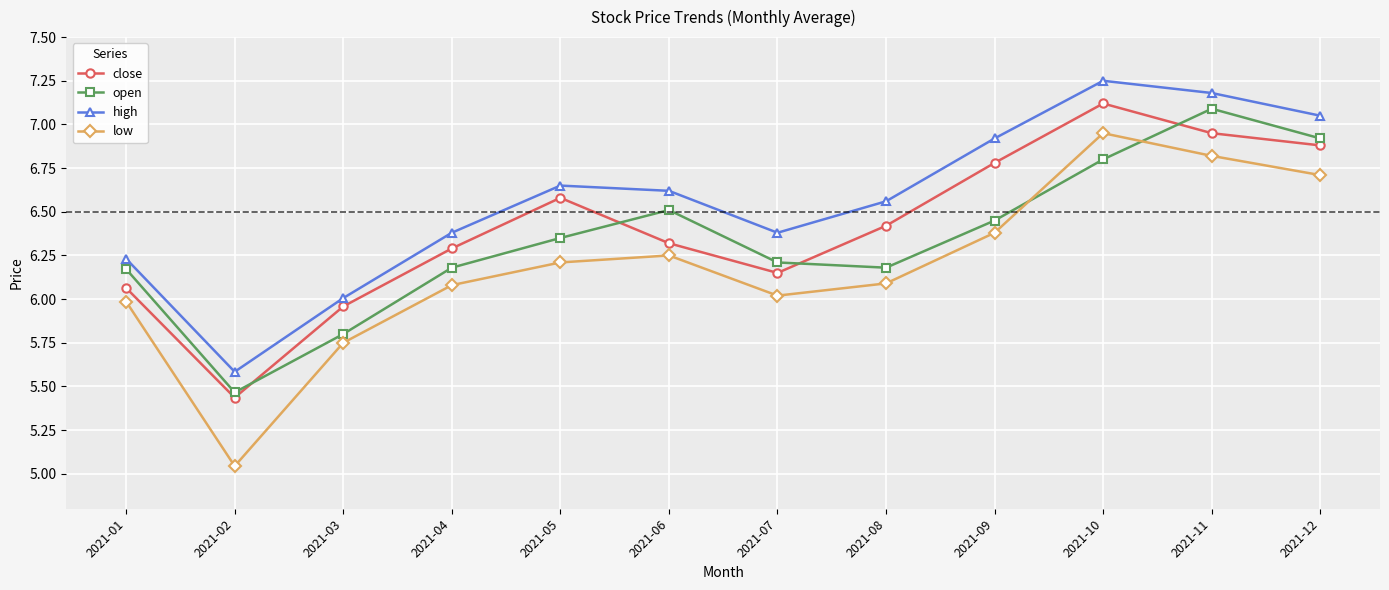

Which series has the largest total across all categories?

high